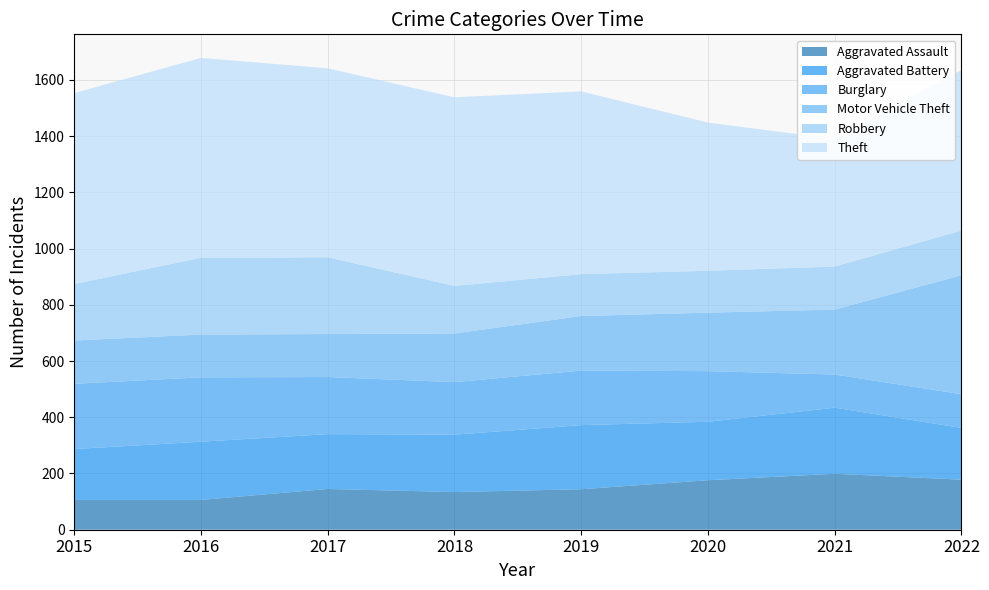

Reading right to left, transcribe all the data shown in this chart.

Aggravated Assault: 2022=178	2021=199	2020=176	2019=144	2018=134	2017=145	2016=106	2015=106
Aggravated Battery: 2022=184	2021=235	2020=208	2019=228	2018=204	2017=195	2016=207	2015=181
Burglary: 2022=120	2021=118	2020=180	2019=194	2018=187	2017=203	2016=229	2015=232
Motor Vehicle Theft: 2022=423	2021=231	2020=208	2019=194	2018=173	2017=153	2016=152	2015=154
Robbery: 2022=159	2021=153	2020=149	2019=149	2018=169	2017=273	2016=273	2015=201
Theft: 2022=571	2021=454	2020=527	2019=650	2018=671	2017=672	2016=711	2015=679